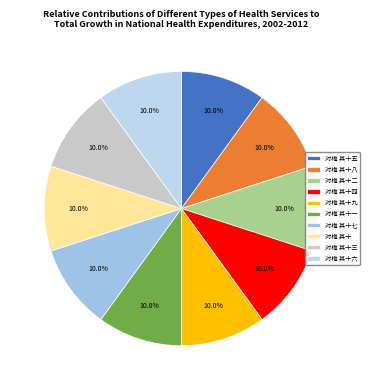

How many segments does this pie chart have?

10